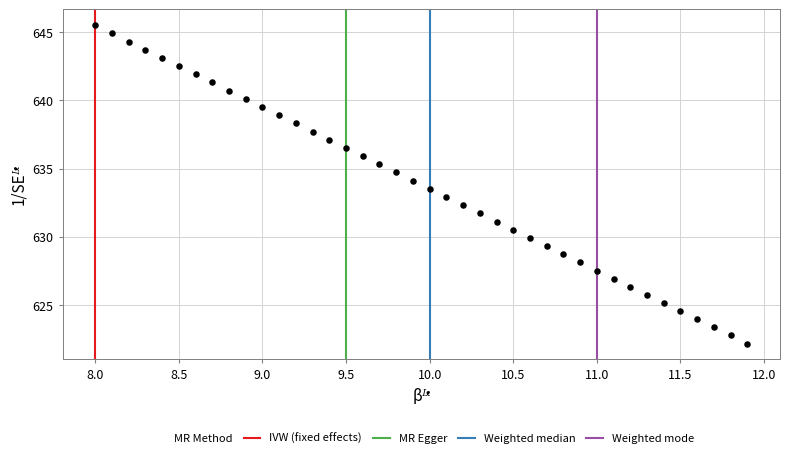

What is the range of X values (max minus min)?

3.9